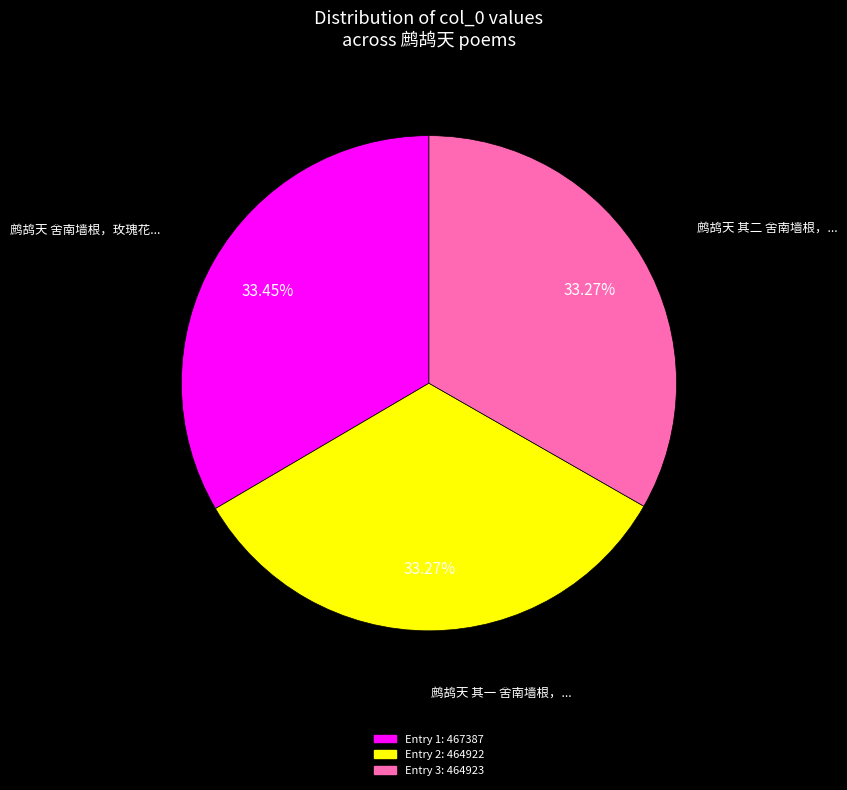

Does any single category account for the majority?

No